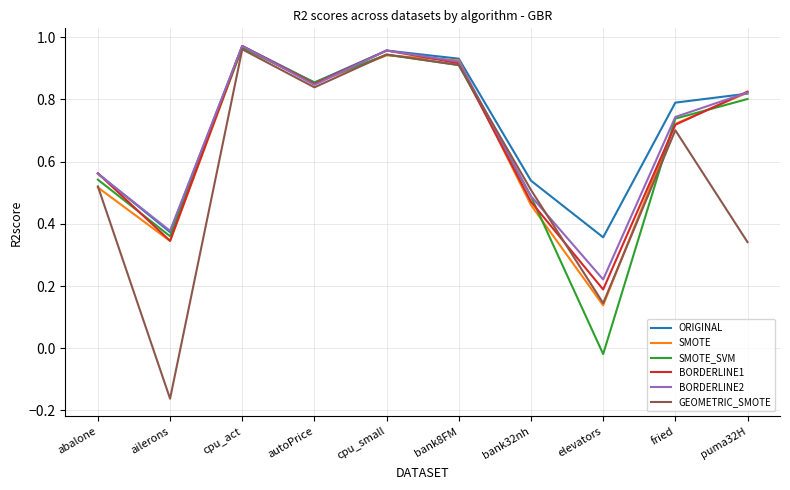

In GEOMETRIC_SMOTE, how many points are higher than both neighbors (excluding endpoints)?

3